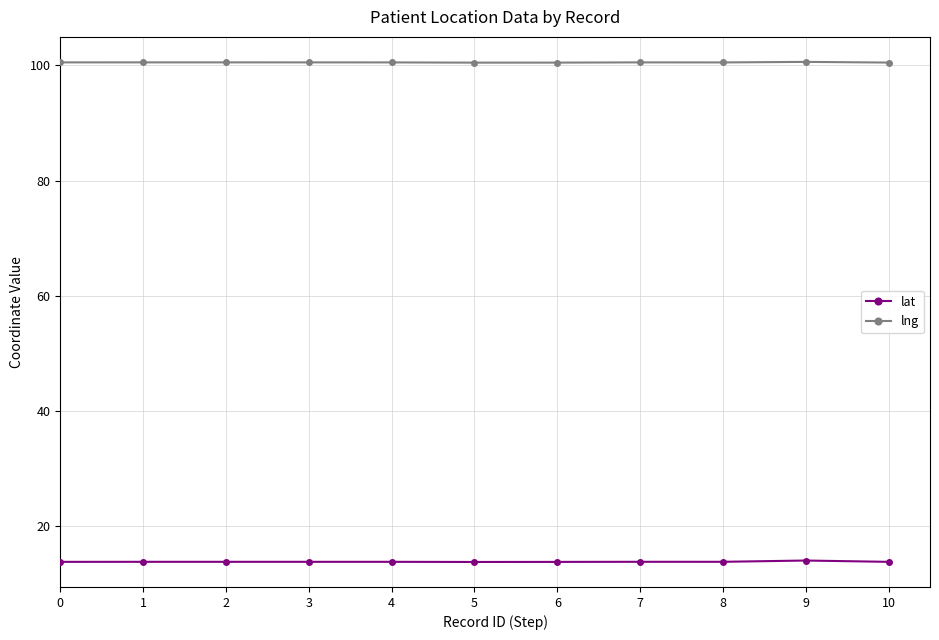

What is the value of the lng point at the 11th from the left?

100.5